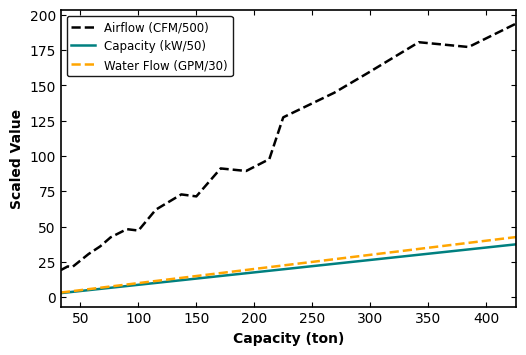

Which series has the largest total across all categories?

Airflow (CFM/500)